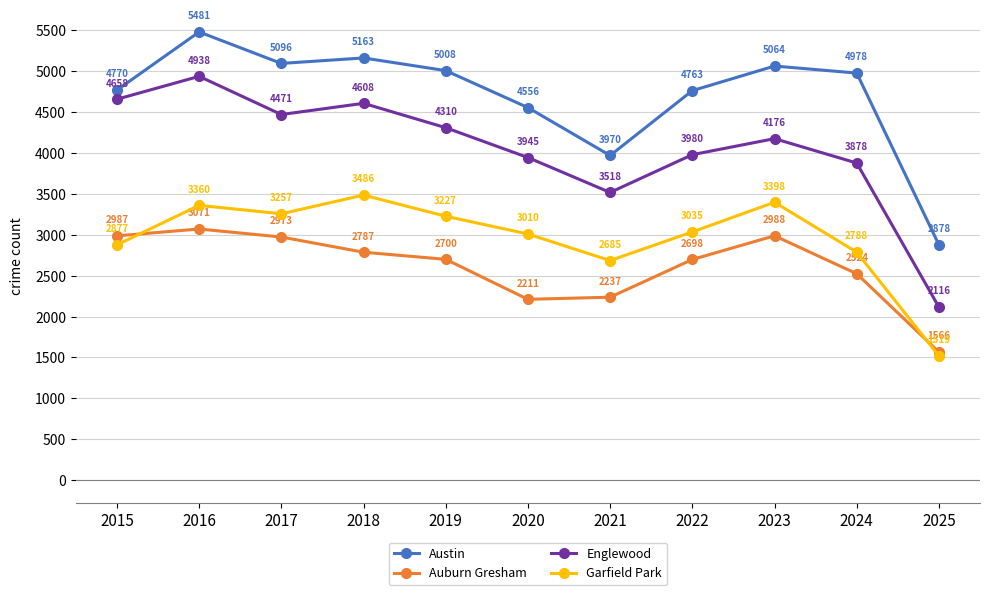

Reading left to right, list all the values displayed in this chart.

Austin: 4770	5481	5096	5163	5008	4556	3970	4763	5064	4978	2878
Auburn Gresham: 2987	3071	2973	2787	2700	2211	2237	2698	2988	2524	1566
Englewood: 4658	4938	4471	4608	4310	3945	3518	3980	4176	3878	2116
Garfield Park: 2877	3360	3257	3486	3227	3010	2685	3035	3398	2788	1519